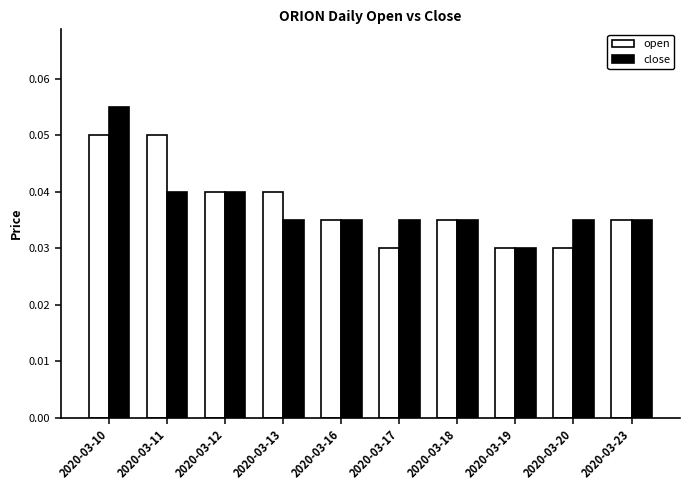

Is the value of close at 2020-03-10 greater than the value of open at 2020-03-10?

Yes